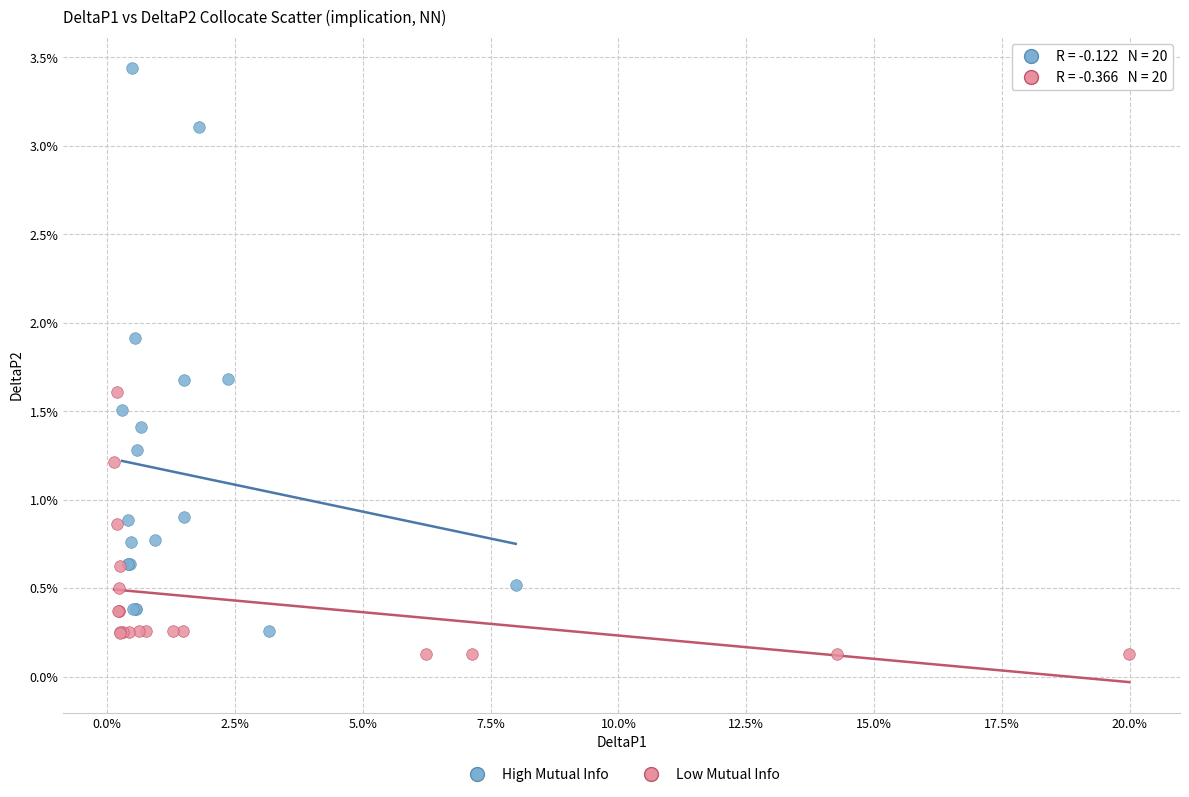

What are all the series names shown in the legend?

High Mutual Info, Low Mutual Info